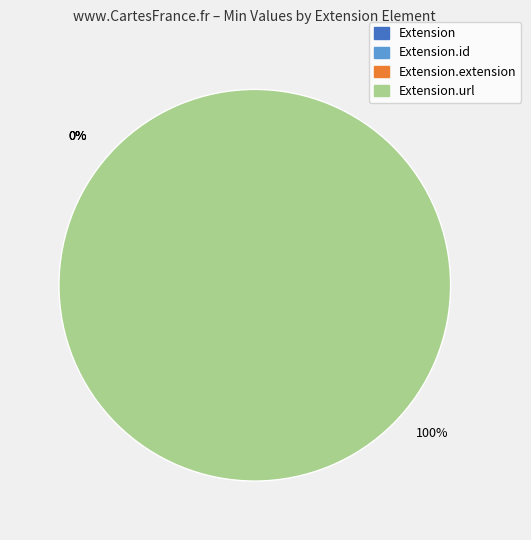

How many slices are in this pie chart?

4